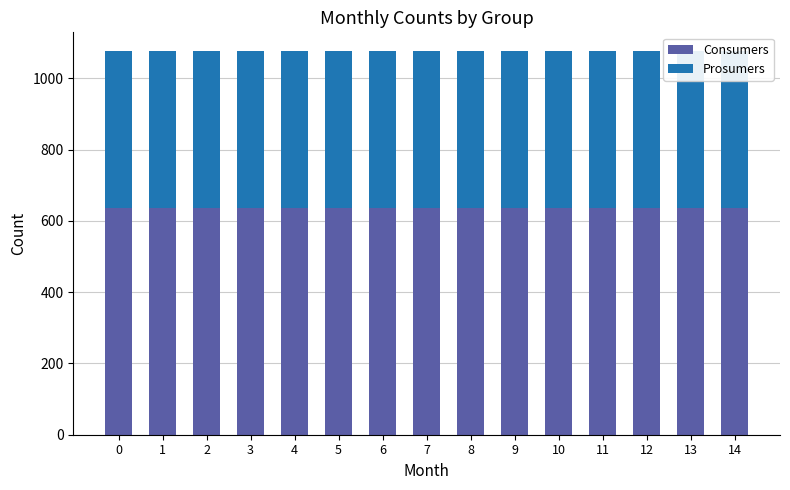

What are all the series names shown in the legend?

Consumers, Prosumers